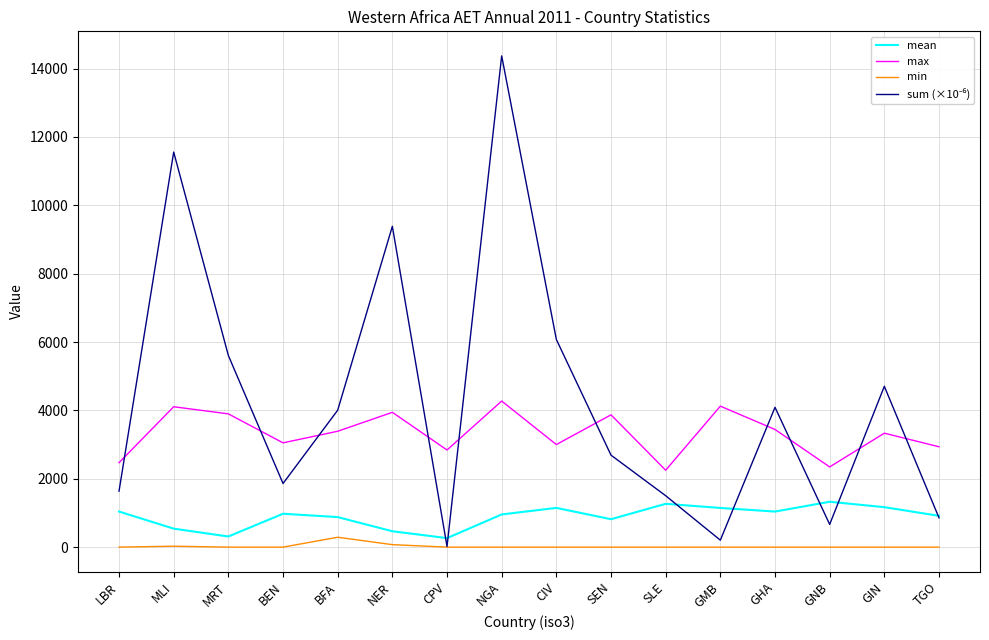

True or false: max and mean intersect in this chart.

False